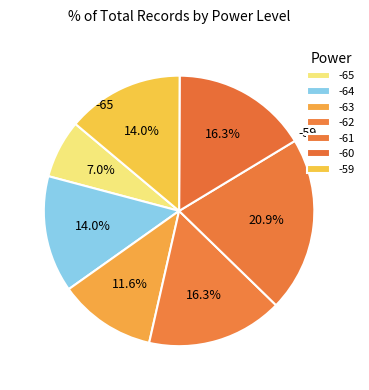

To the nearest percent, what is the combined percentage of -60 and -65?

23%